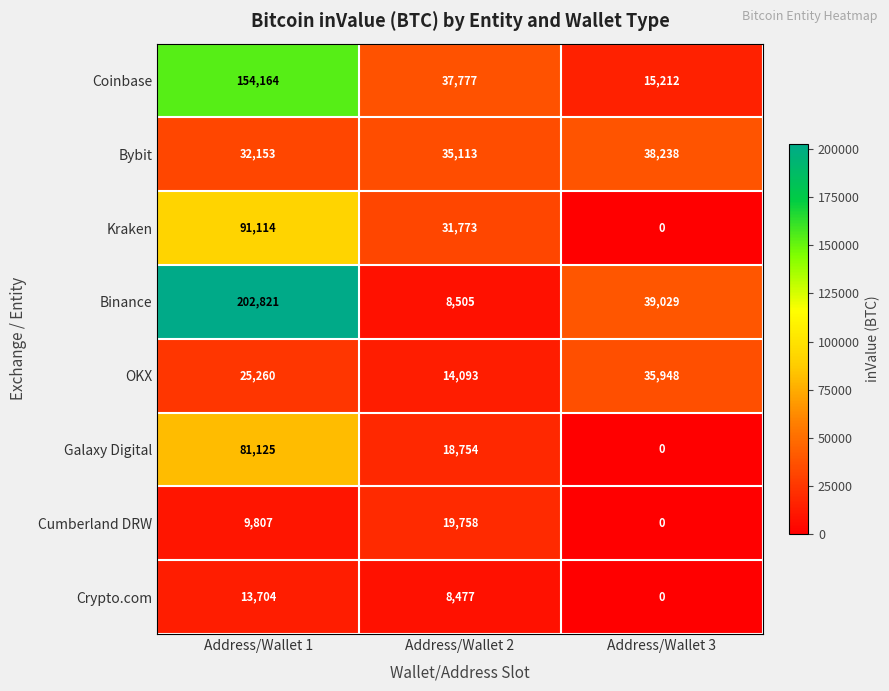

Which series has the largest total across all categories?

Binance